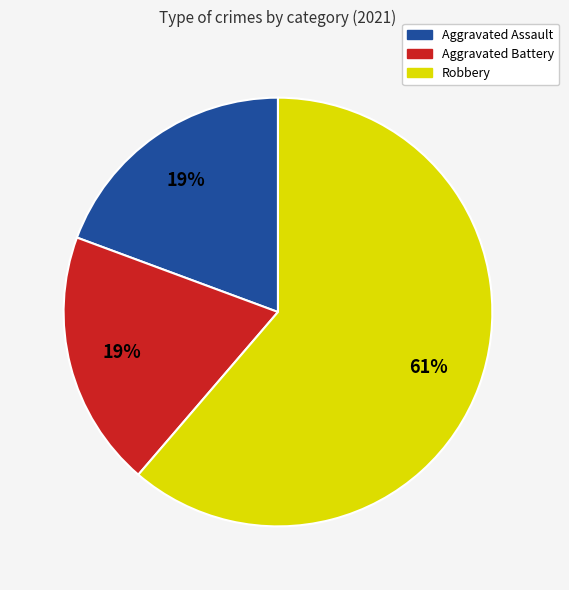

How many slices are in this pie chart?

3